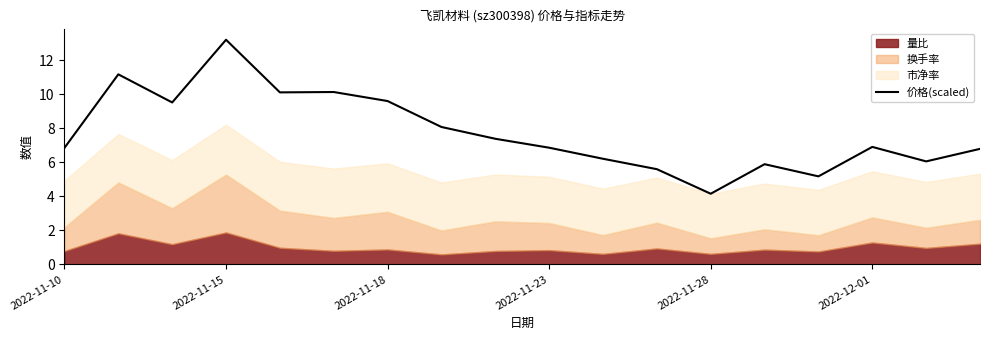

Is it true that the value at 2022-11-28 is 4.2?

True